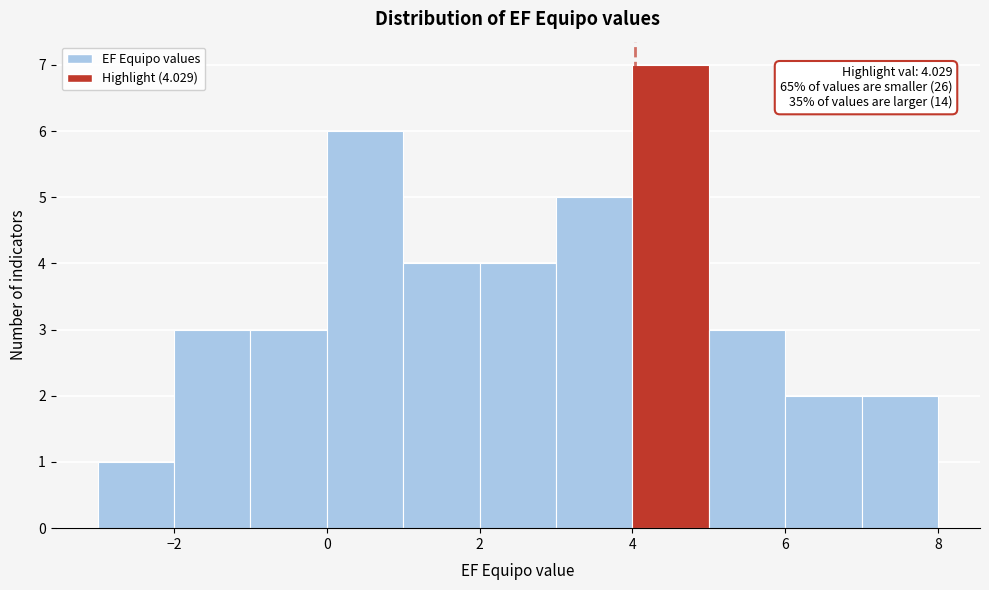

Over which range of the x-axis is the bar tallest?

4 to 5